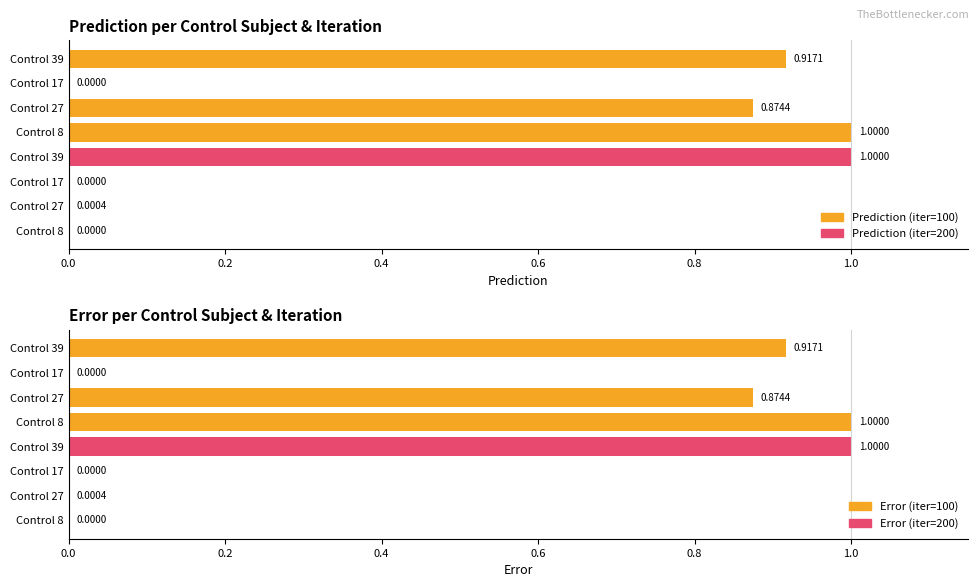

How many distinct data groups are displayed?

2